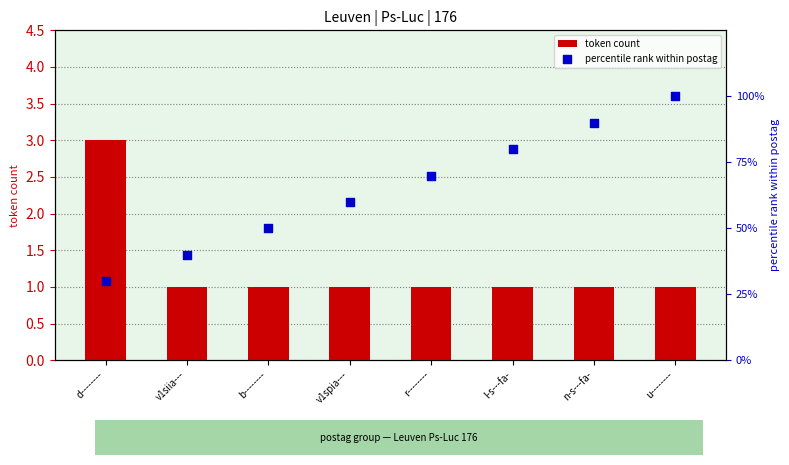

Which series has the largest Y range (max minus min)?

percentile rank within postag